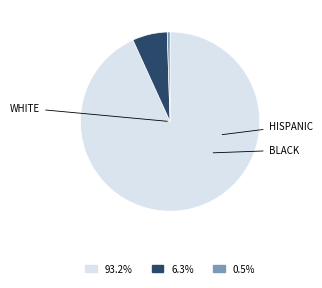

Does any single category account for the majority?

Yes